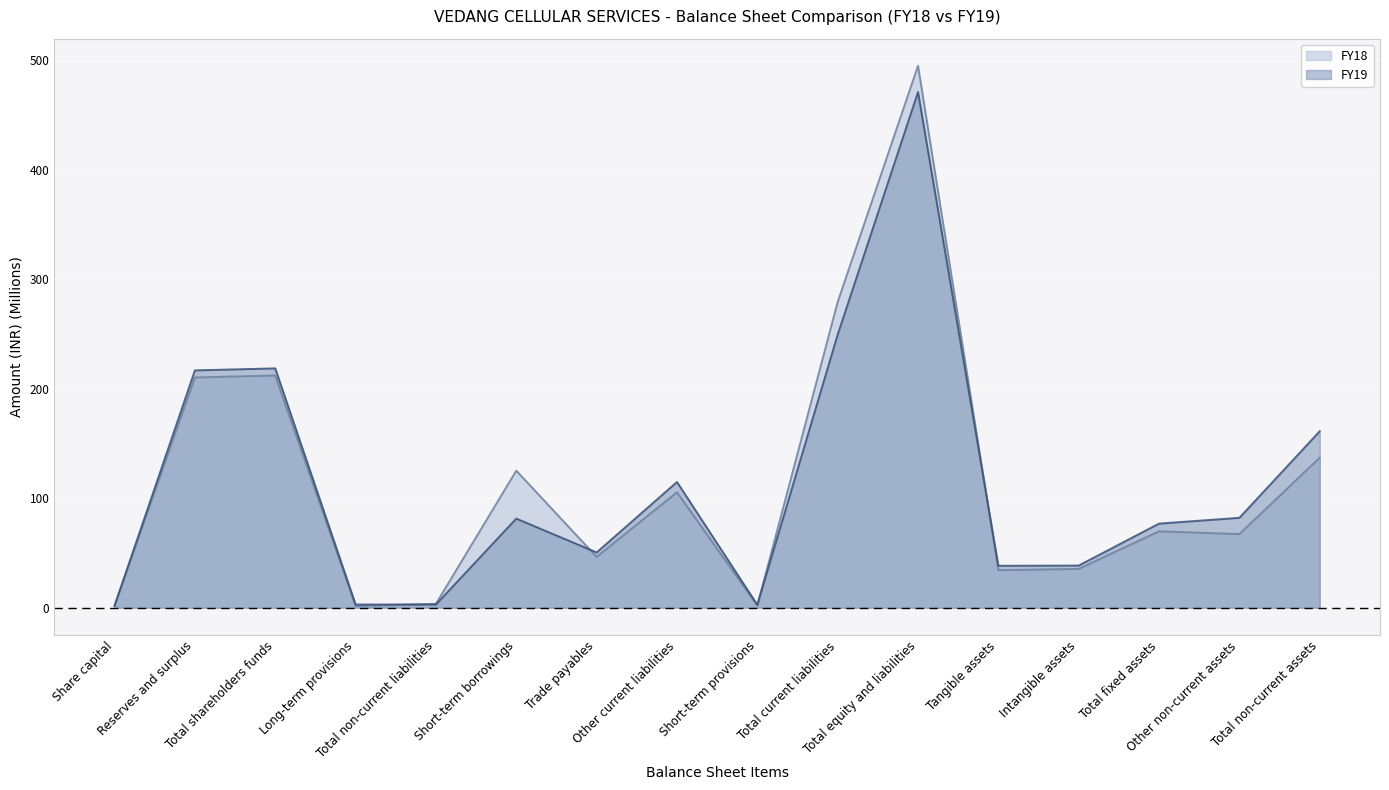

What is the difference between the highest and lowest values at Total non-current assets?

24.1